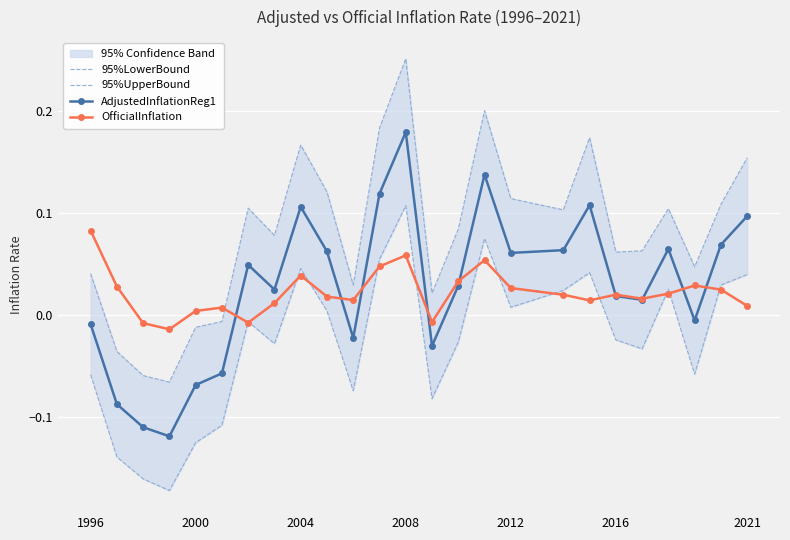

The value of AdjustedInflationReg1 at 2021 is 0.1. True or false?

True